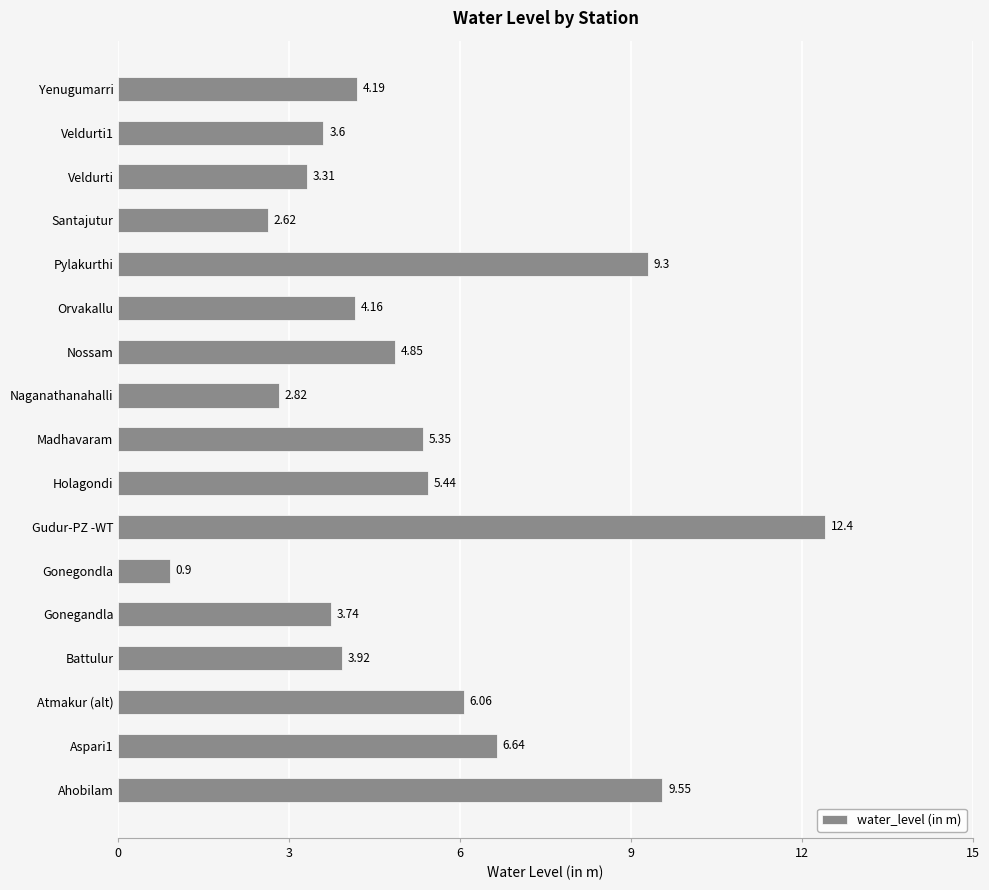

What is the difference between the maximum and minimum values?

11.5